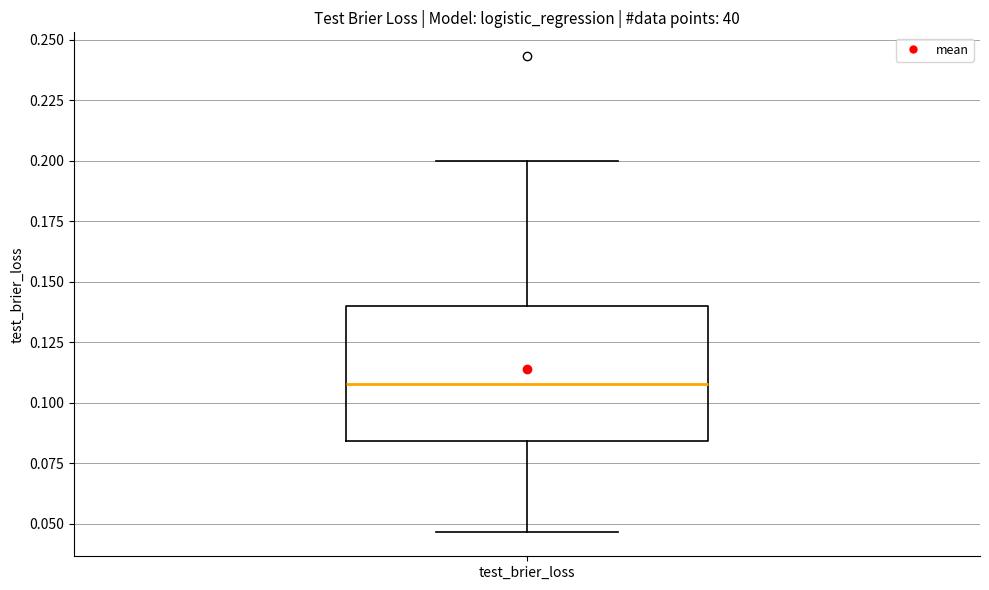

Where does the median line of the box for test_brier_loss sit on the y-axis? The values are not printed on the chart, so give them approximately, as read against the axis.

0.110